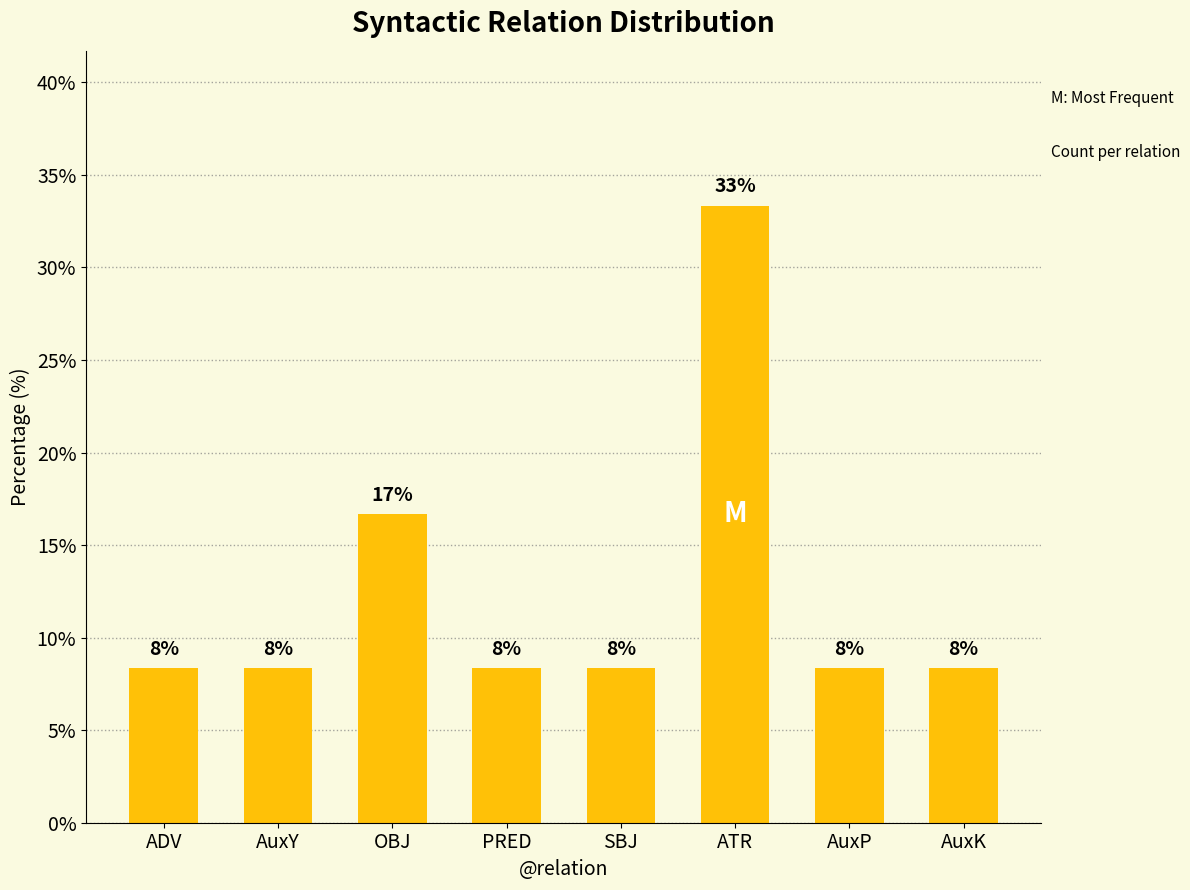

Reading left to right, extract all data points from this chart.

8.3	8.3	16.7	8.3	8.3	33.3	8.3	8.3